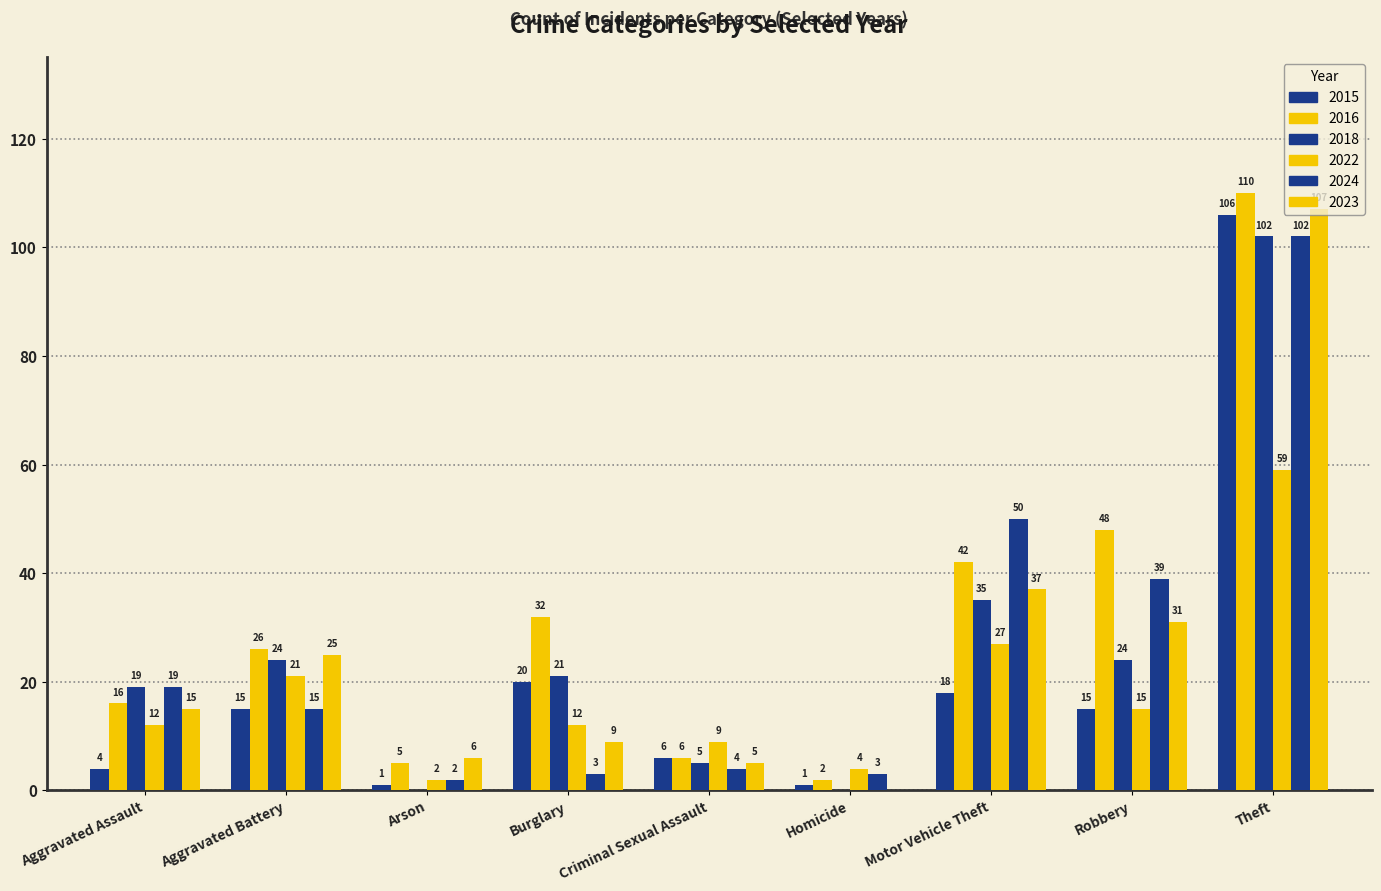

What is the spread (max minus min) of values at Burglary?

29